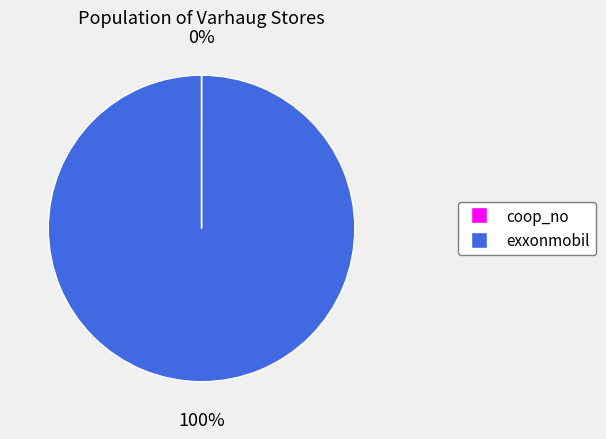

To the nearest percent, what percentage of the pie is exxonmobil?

100%